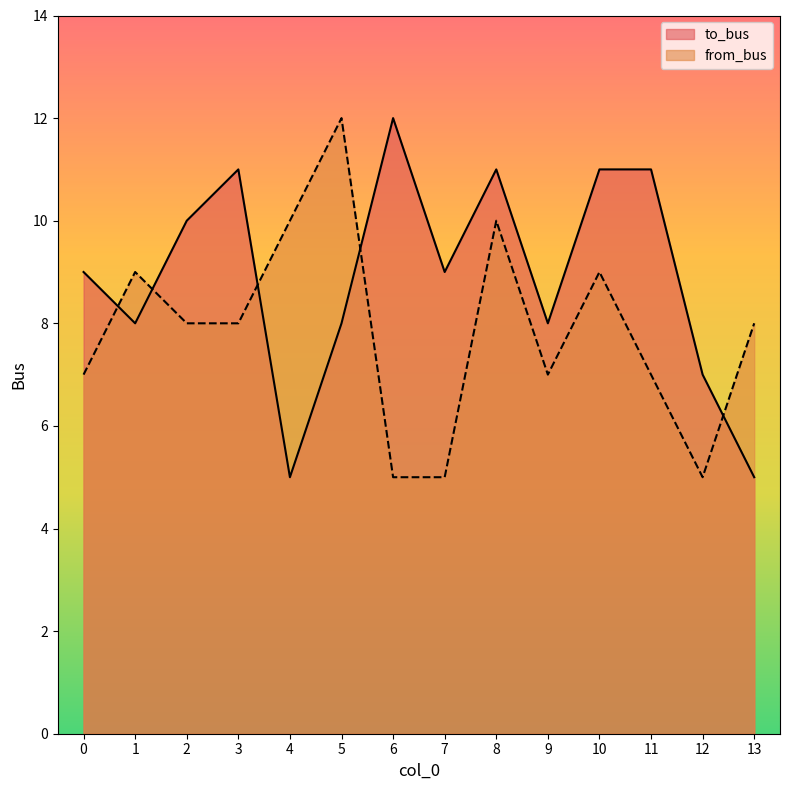

What are all the series names shown in the legend?

to_bus, from_bus